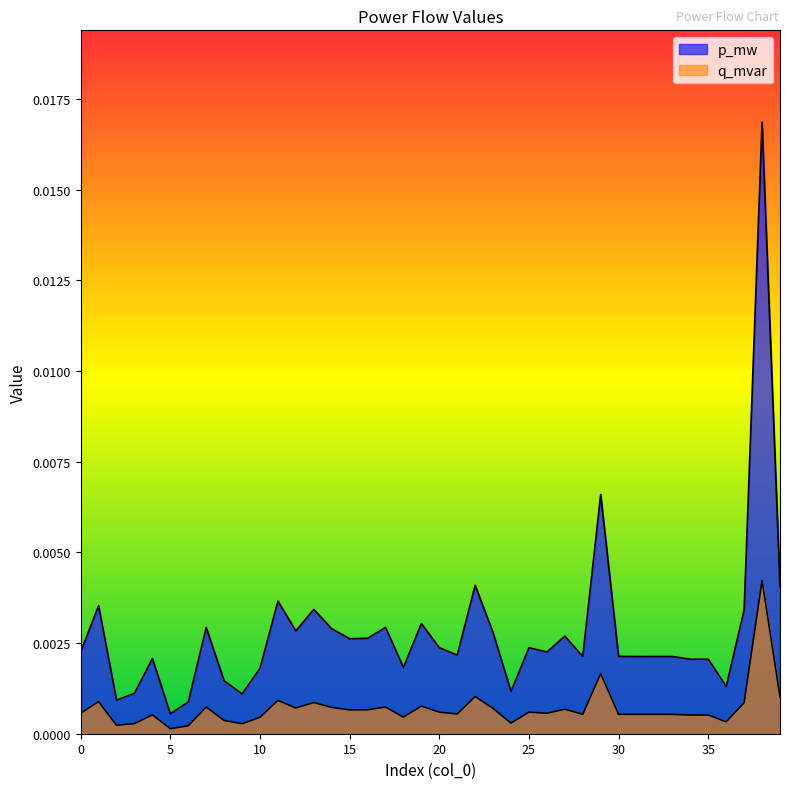

At 33, list the series in order from largest to smallest.

p_mw, q_mvar